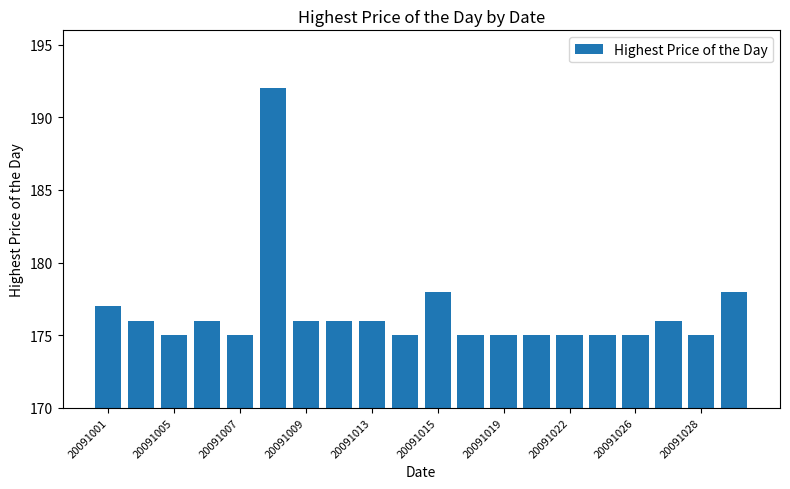

What is the maximum value shown in the chart?

192